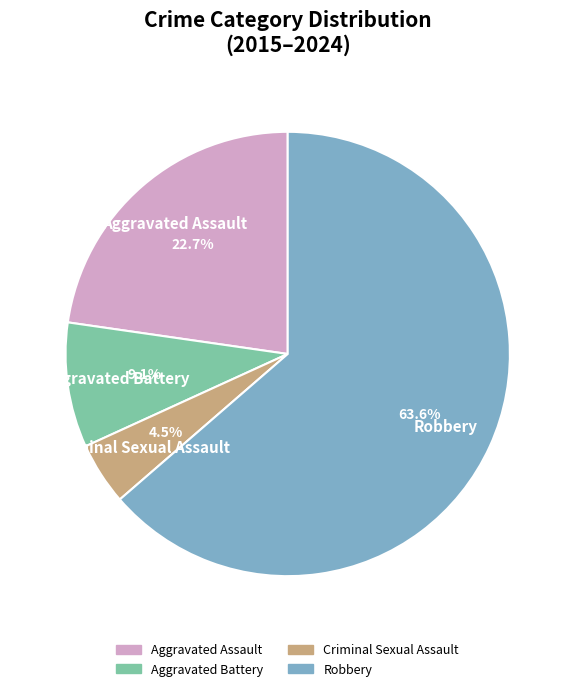

To the nearest percent, what is the difference between the Robbery and Aggravated Battery slice percentages?

55%